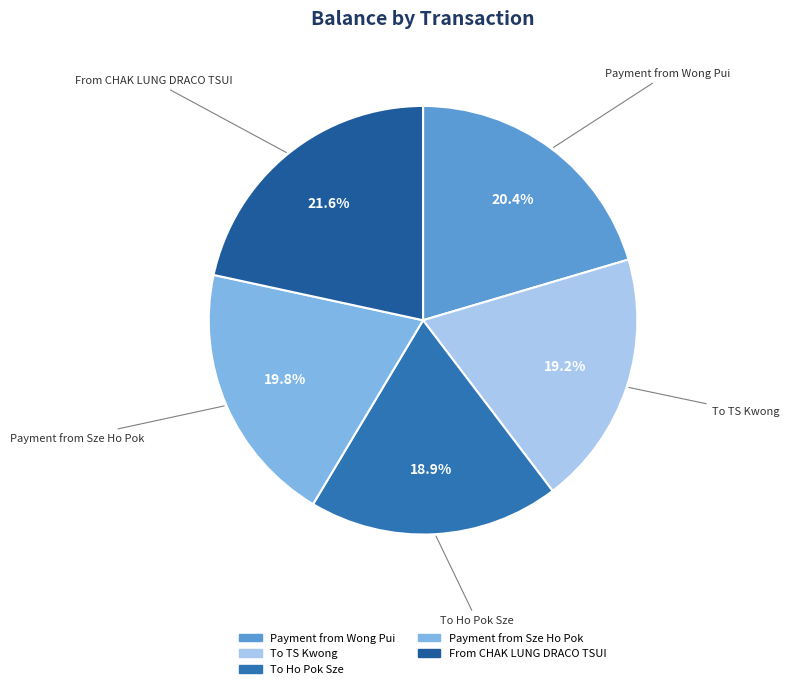

Which slice is the largest?

From CHAK LUNG DRACO TSUI